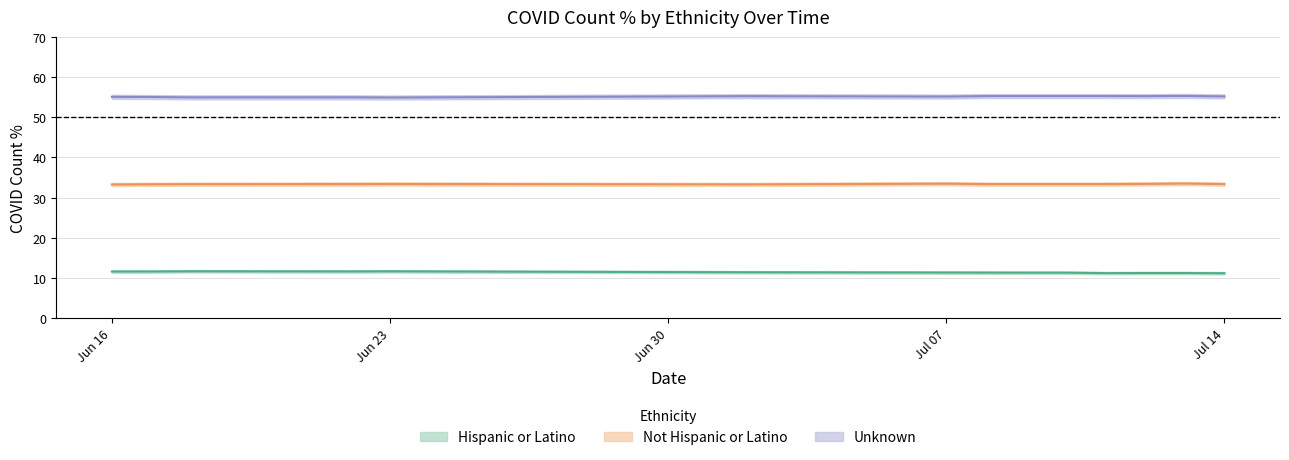

Reading right to left, transcribe all the data shown in this chart.

Hispanic or Latino_COUNT_PCT: 11.2	11.2	11.2	11.2	11.3	11.3	11.3	11.4	11.4	11.7	11.6	11.7	11.6	11.6
Not Hispanic or Latino_COUNT_PCT: 33.4	33.5	33.4	33.4	33.4	33.4	33.4	33.5	33.3	33.4	33.4	33.4	33.3	33.3
Unknown_COUNT_PCT: 55.2	55.3	55.3	55.3	55.3	55.3	55.3	55.2	55.3	54.9	55.0	55.0	55.0	55.1